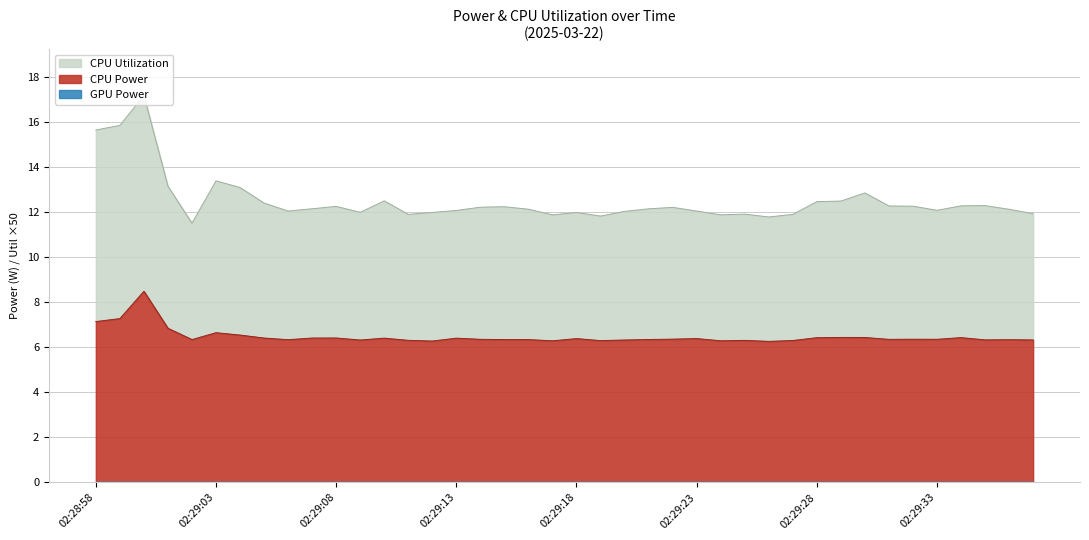

Rank the series by their average value, from lowest to highest.

CPU Power, CPU Utilization